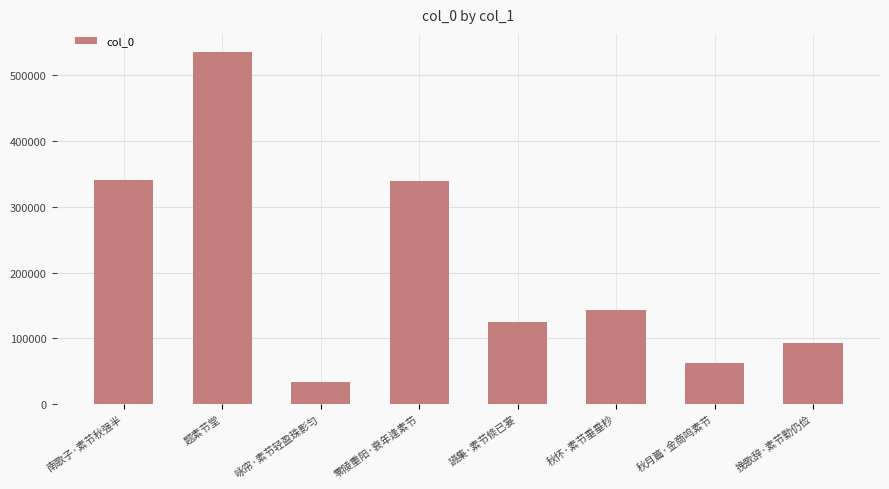

What is the difference between the values at 咏帘·素节轻盈珠影匀 and 题素节堂?

503340